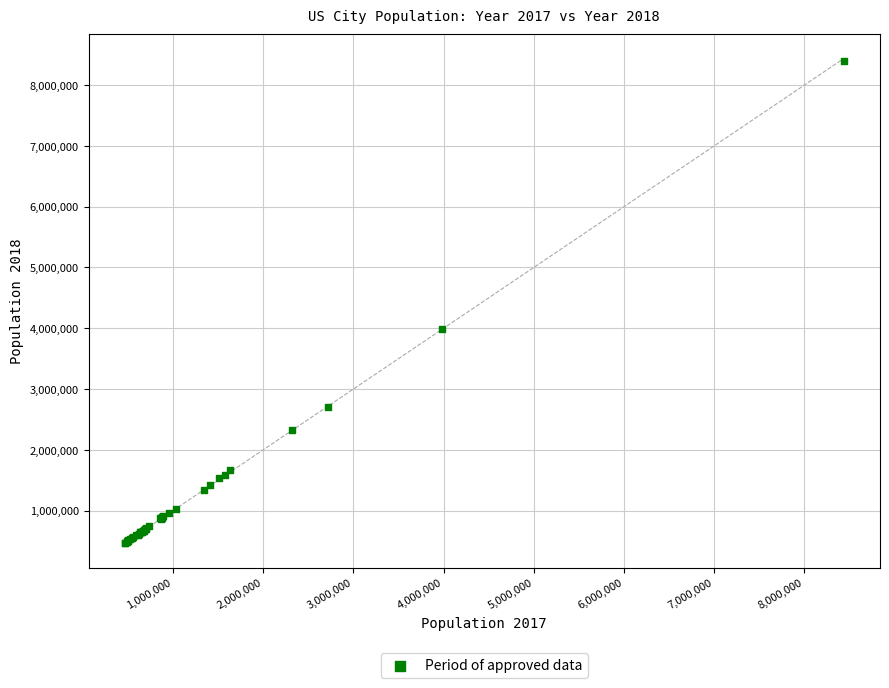

What Y value in the scatter plot is closest to 4434831?

3990456